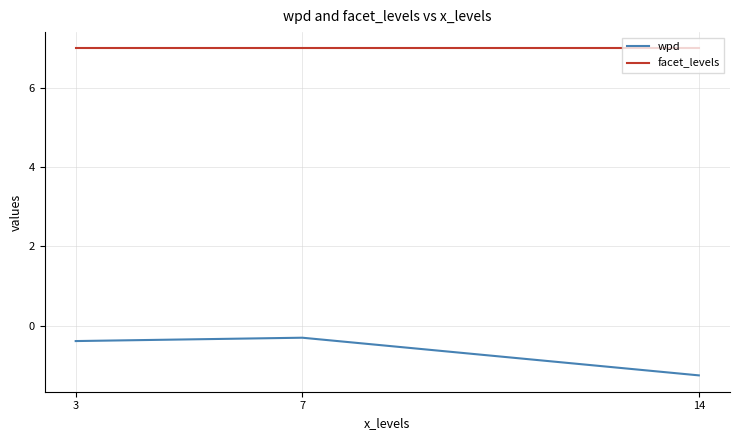

Rank the series at 3 from lowest to highest value.

wpd, facet_levels